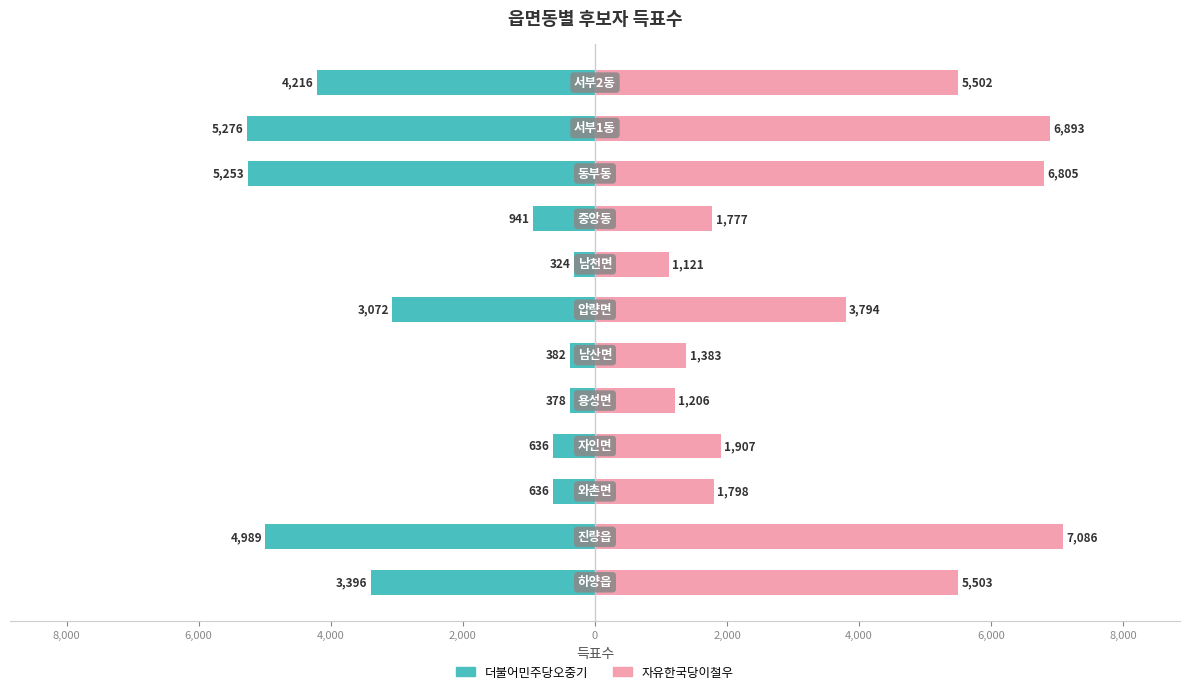

List the series in order of their peak value, lowest first.

더불어민주당오중기, 자유한국당이철우